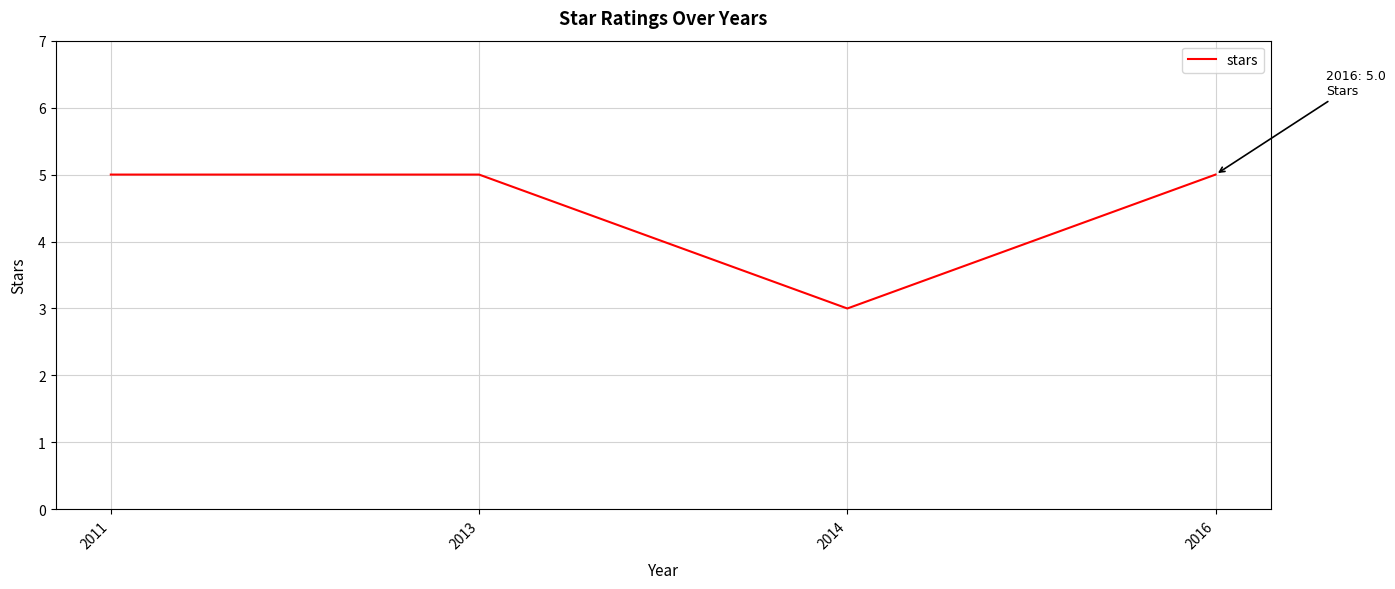

Reading left to right, what are all the values shown in this chart?

2011=5	2013=5	2014=3	2016=5